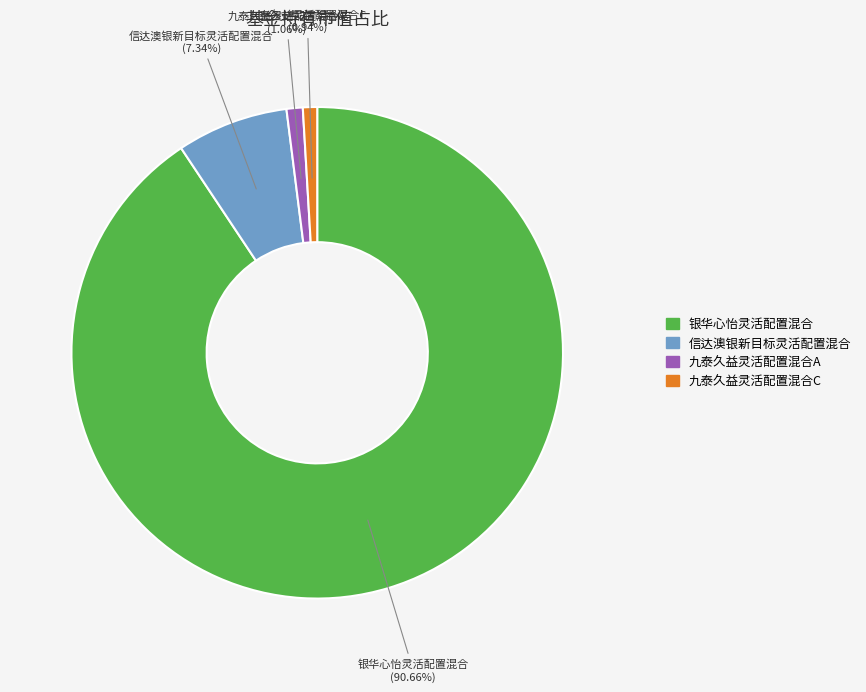

Combined, do 信达澳银新目标灵活配置混合 and 银华心怡灵活配置混合 account for over 50%?

Yes